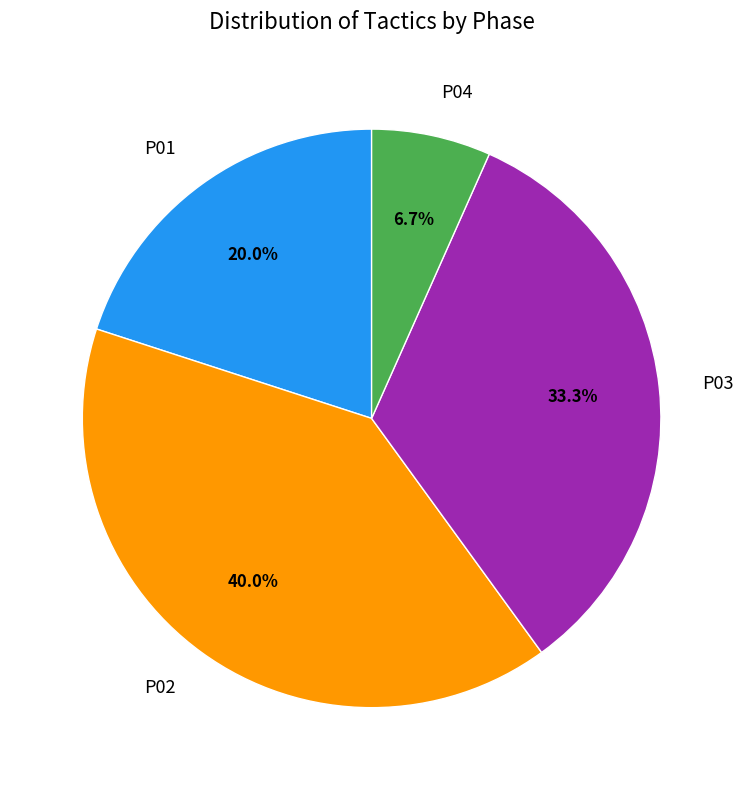

Which slice is the smallest?

P04